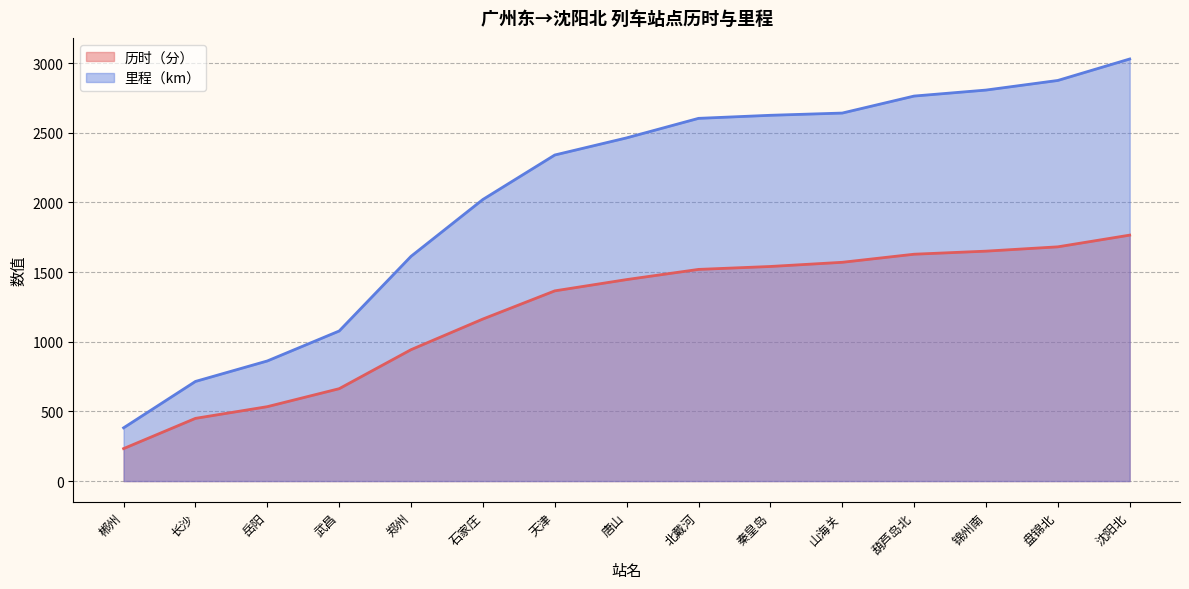

List the series in order of their overall mean, lowest first.

历时（分）, 里程（km）